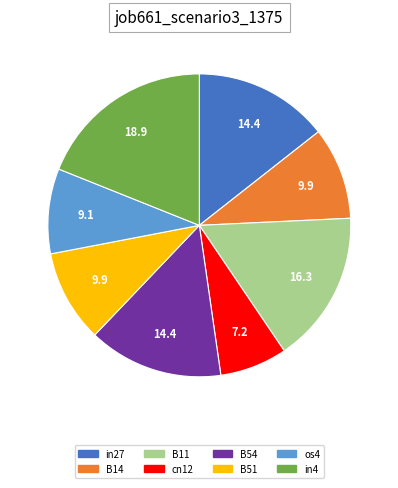

The in4 slice represents 9% of the pie. True or false?

False